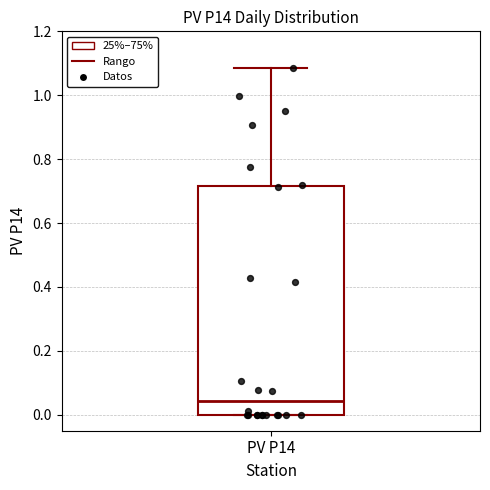

Where does the upper whisker of the box for PV P14 end on the y-axis? The values are not printed on the chart, so give them approximately, as read against the axis.

1.08